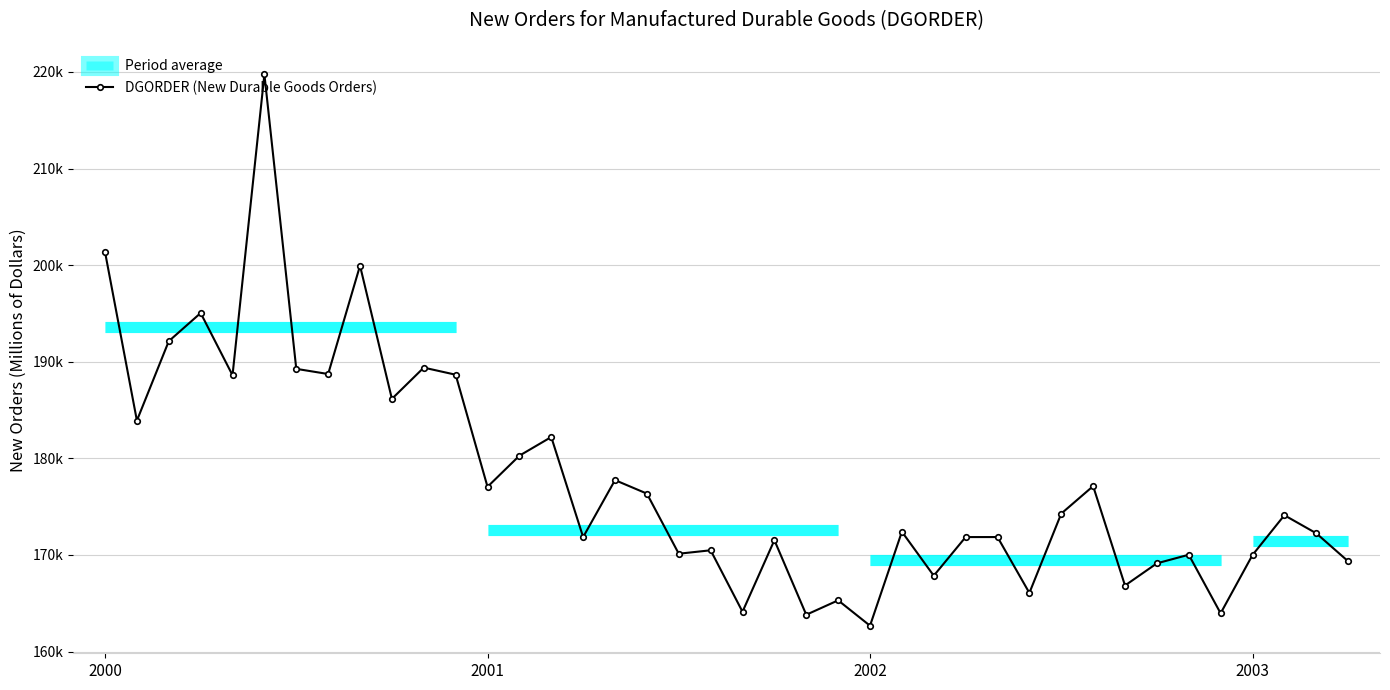

What is the difference between the maximum and second lowest values?

55934